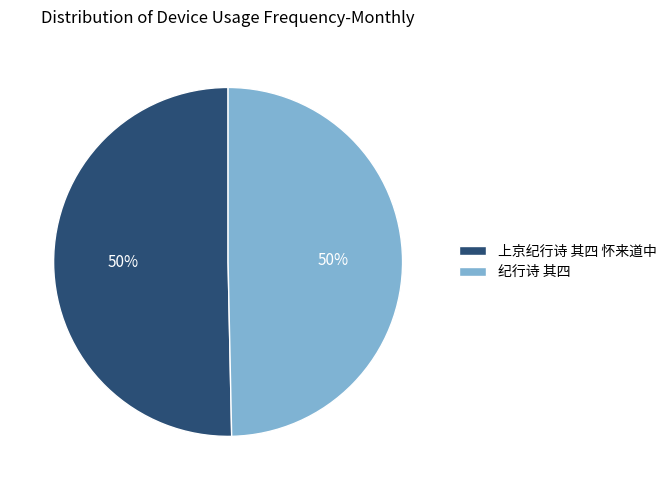

Do 上京纪行诗 其四 怀来道中 and 纪行诗 其四 together represent more than half of the pie?

Yes